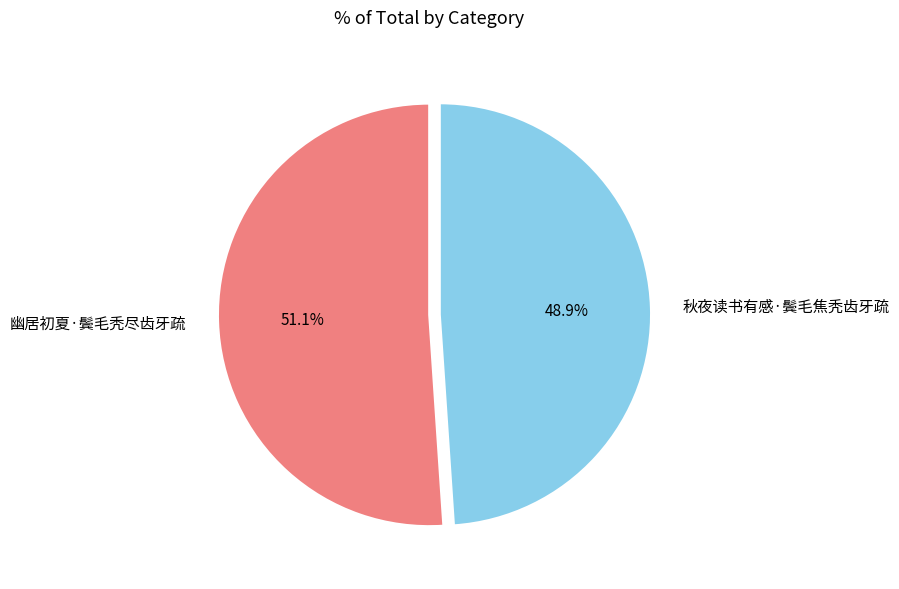

Which slice is the largest?

幽居初夏·鬓毛秃尽齿牙疏